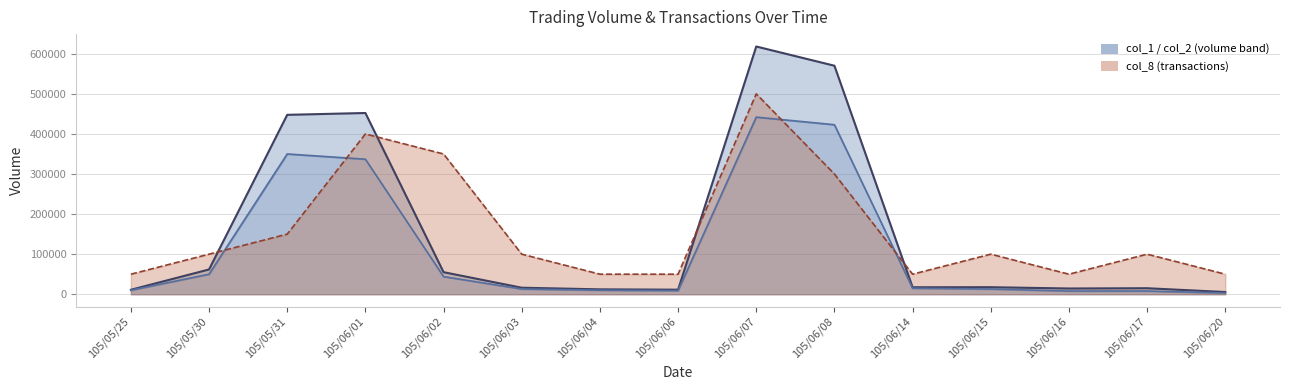

What is the approximate value of col_2 at 105/05/30, to the nearest 10?

61800